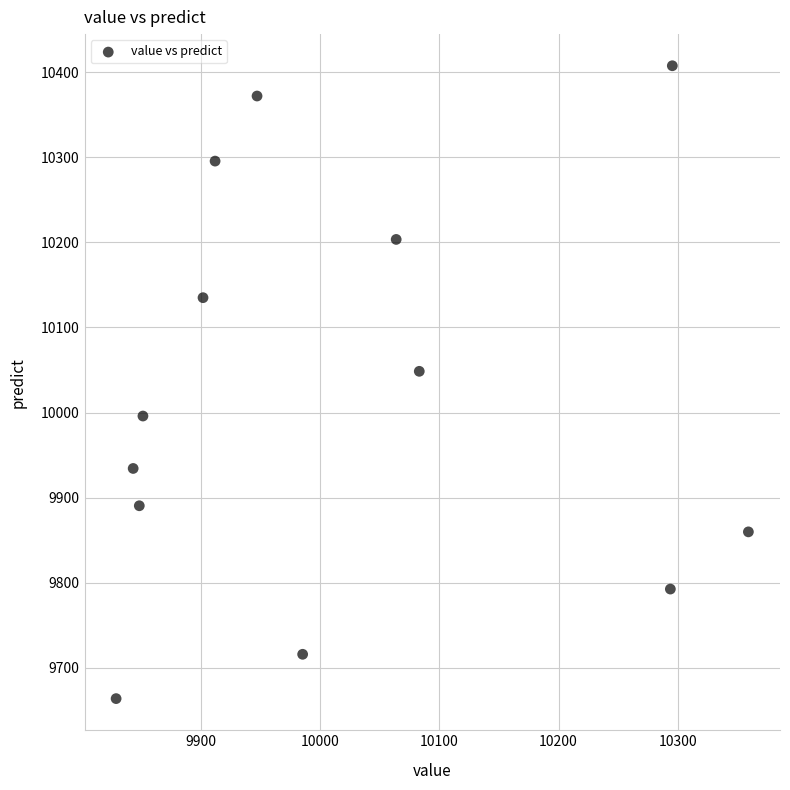

What Y value in the scatter plot is closest to 10035?

10048.5